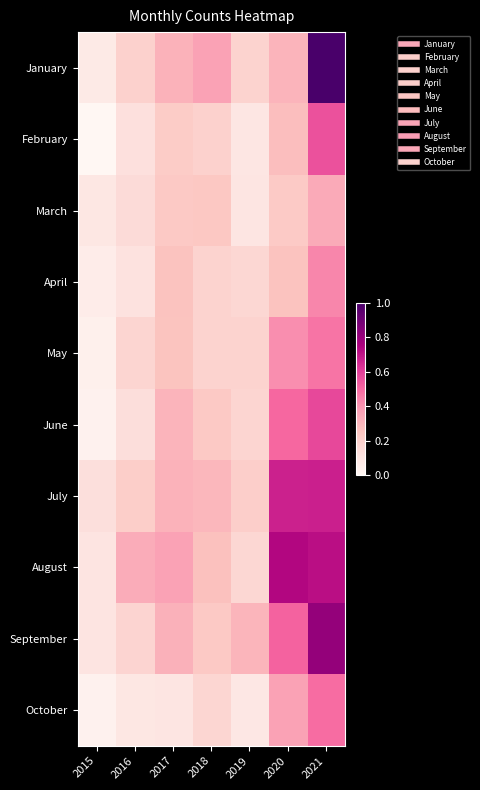

At which category does the chart reach its minimum across all series?

2015